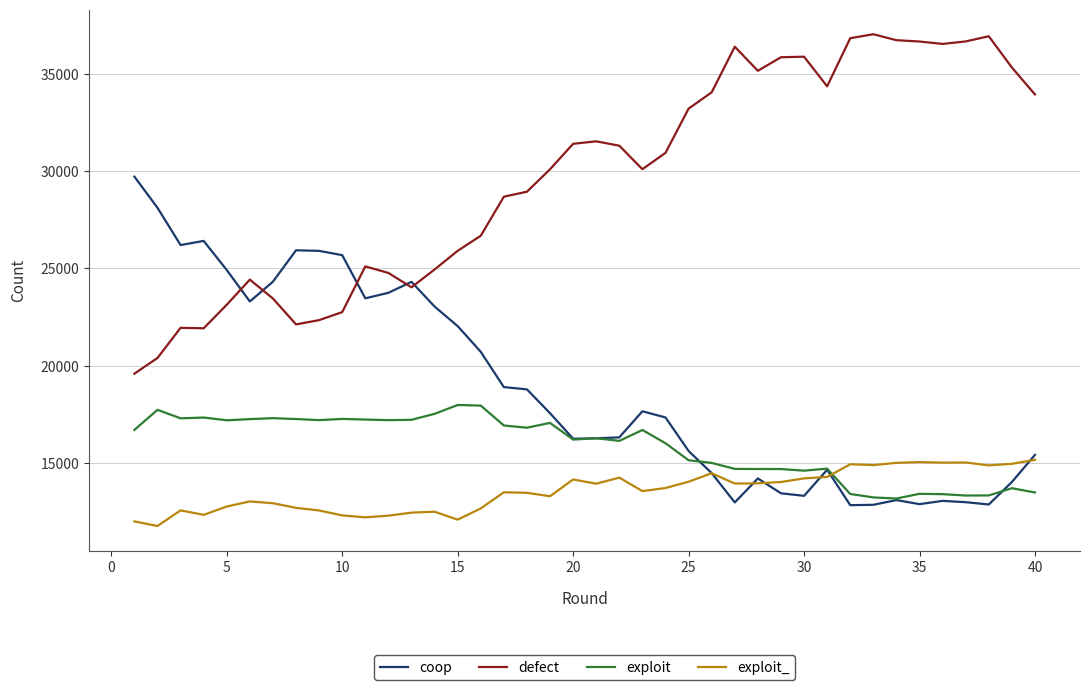

Which series has the largest total across all categories?

defect